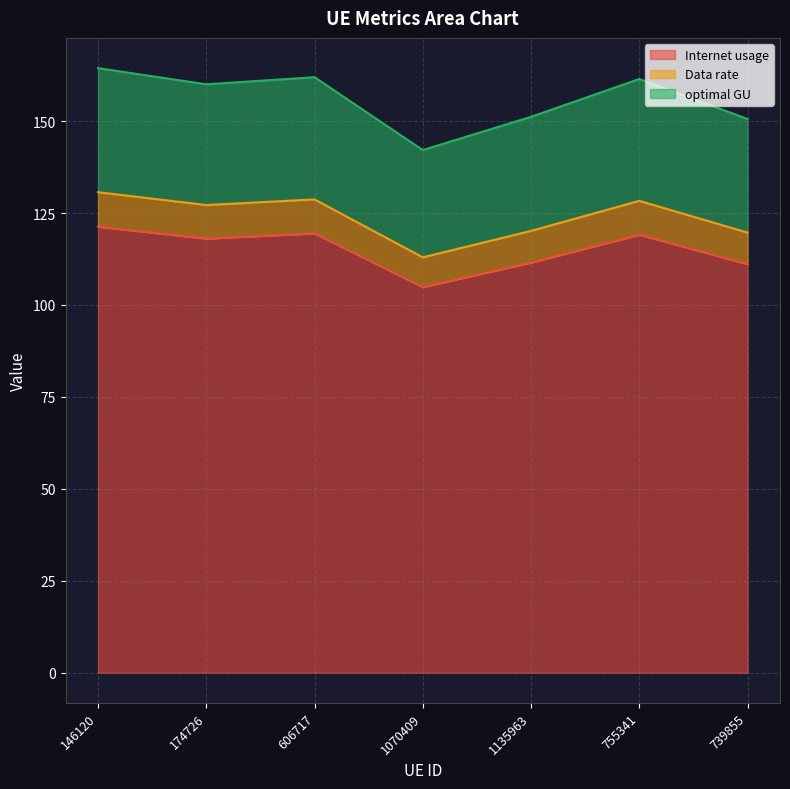

What is the difference between the Internet usage values at 755341 and 1070409?

14.3